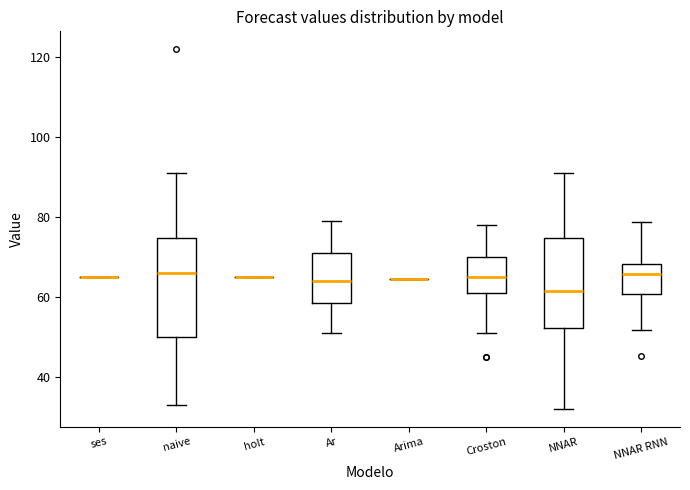

Reading left to right, transcribe this box plot: for each box, give where its median line is, the range the box spans, and where its two whiskers end, as read against the y-axis. The values are not printed on the chart, so give them approximately, as read against the axis.

ses: box collapsed to a line at 66, whiskers 66 to 66
naive: median 66, box 50 to 74, whiskers 34 to 92
holt: box collapsed to a line at 66, whiskers 66 to 66
Ar: median 64, box 58 to 72, whiskers 52 to 80
Arima: box collapsed to a line at 64, whiskers 64 to 64
Croston: median 66, box 62 to 70, whiskers 52 to 78
NNAR: median 62, box 52 to 74, whiskers 32 to 92
NNAR RNN: median 66, box 60 to 68, whiskers 52 to 78